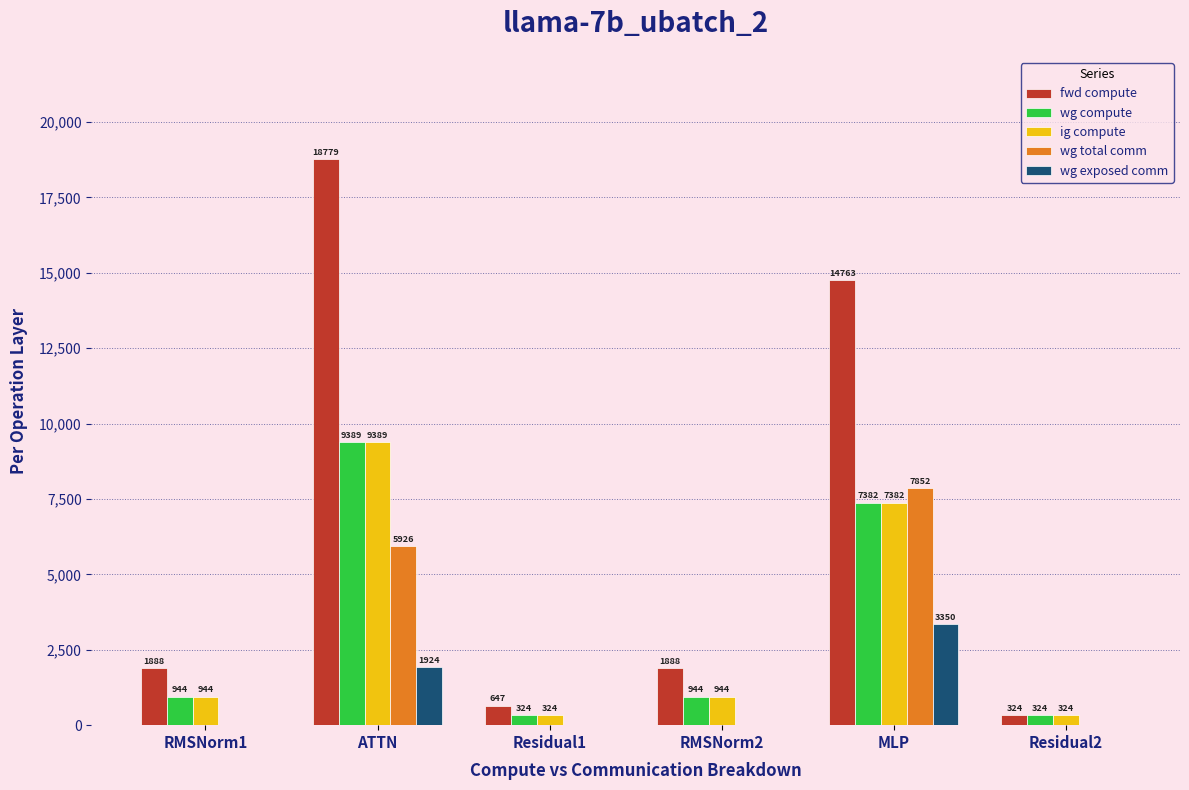

How many groups of bars are there?

6